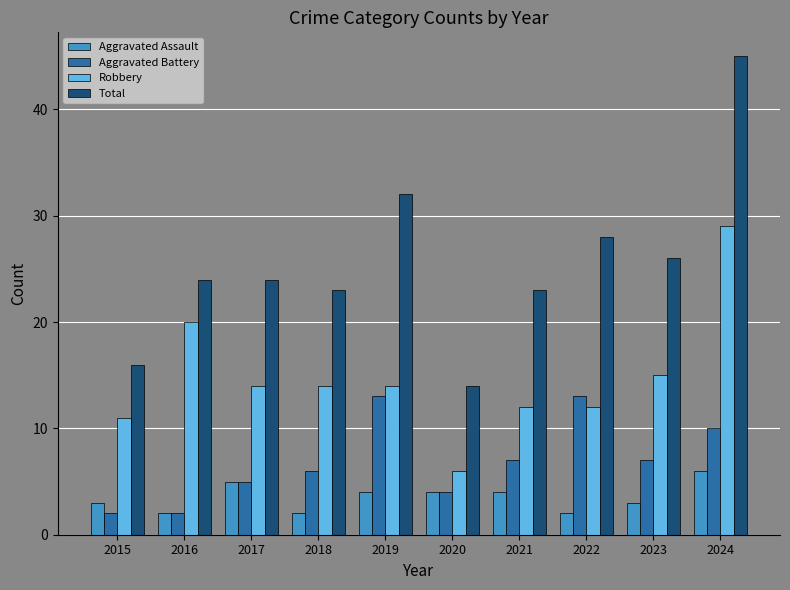

What is the value of the Robbery bar at the 8th from the left?

12